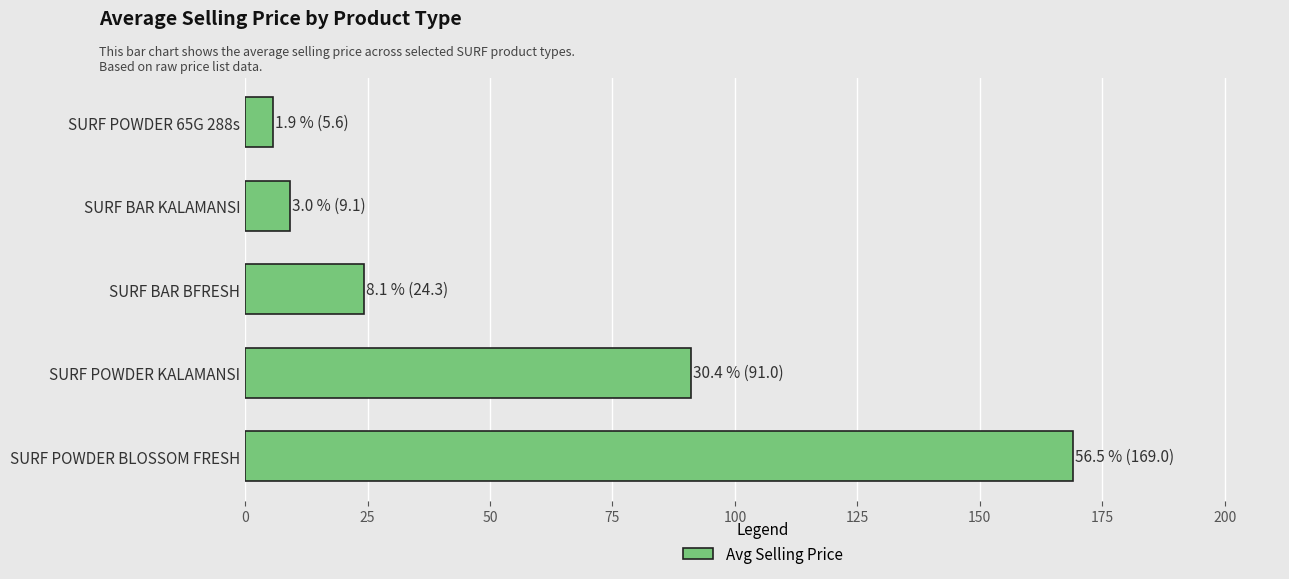

List the labels in order of value, largest first.

SURF POWDER BLOSSOM FRESH, SURF POWDER KALAMANSI, SURF BAR BFRESH, SURF BAR KALAMANSI, SURF POWDER 65G 288s